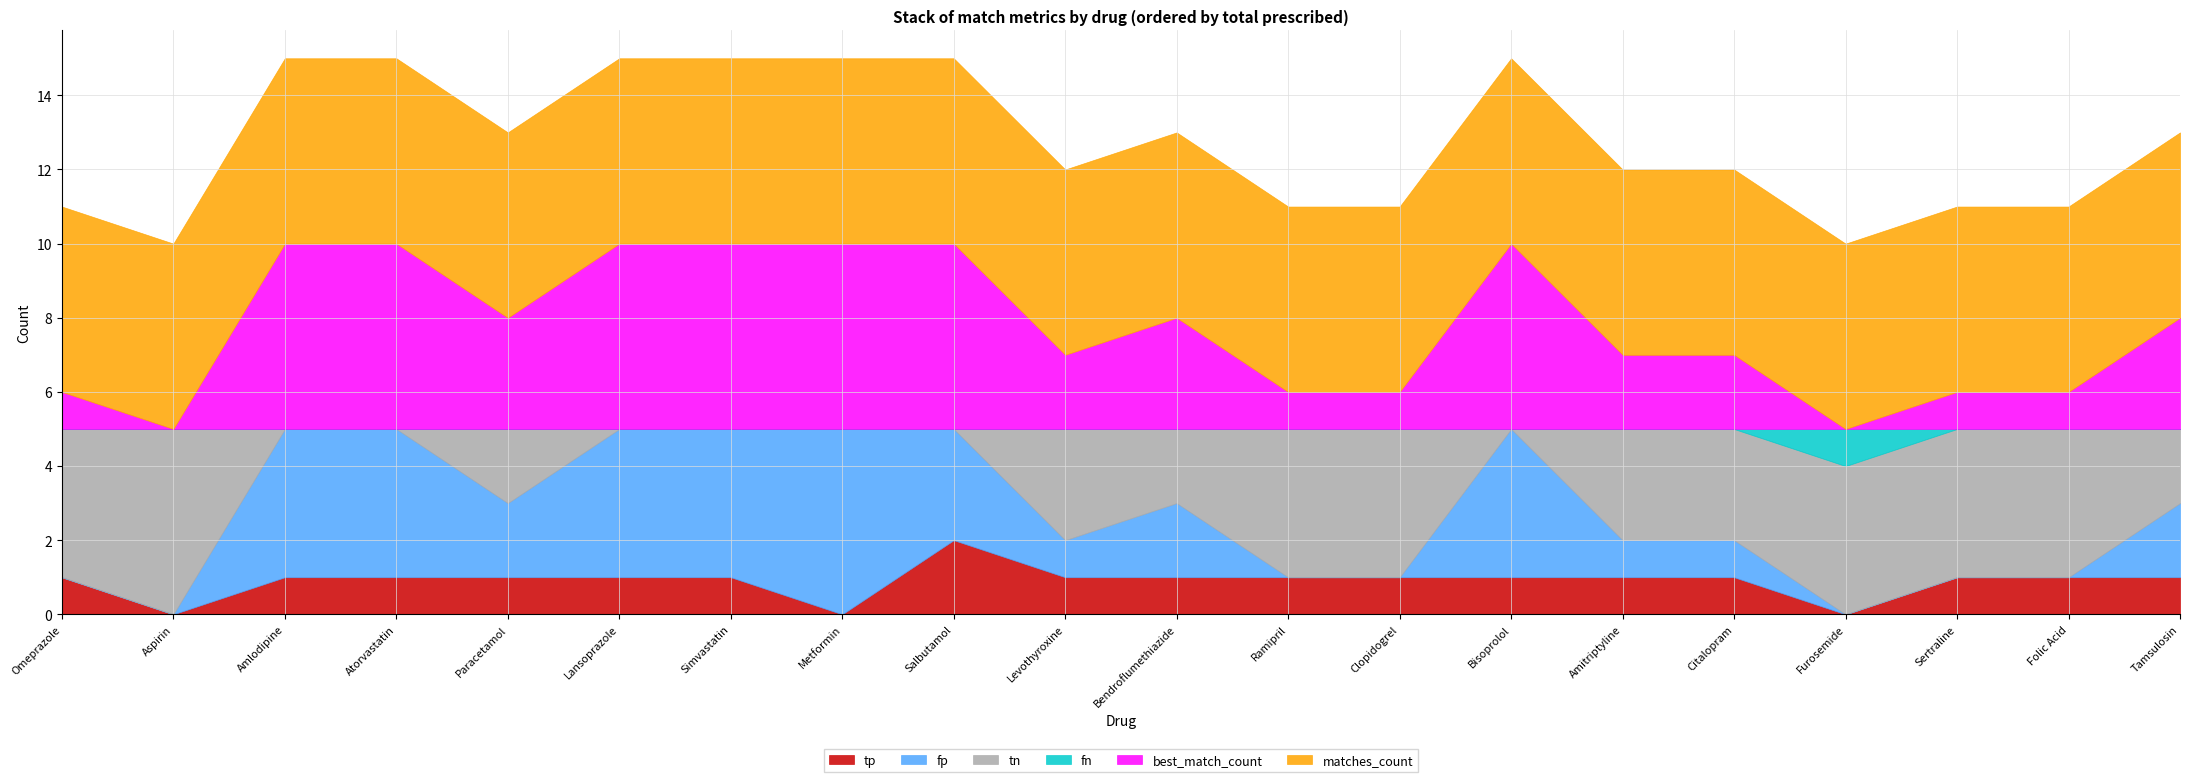

After their last crossing, which series has the higher values: fp or fn?

fn